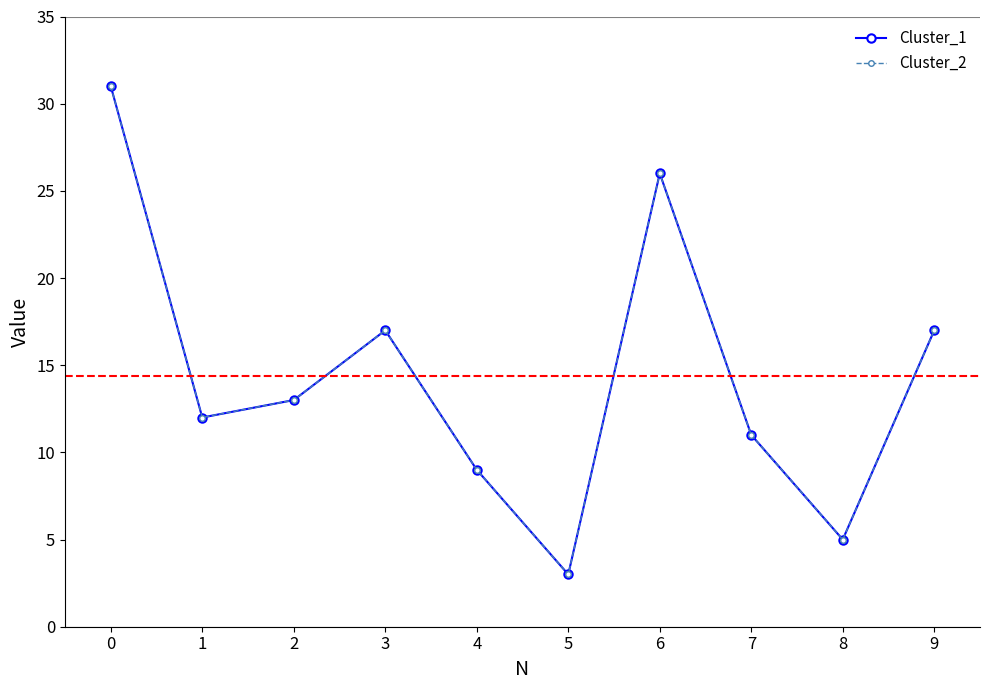

List the series in order of their peak value, lowest first.

Cluster_1, Cluster_2